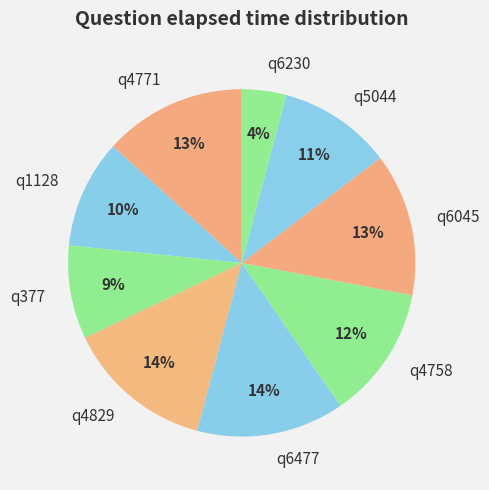

Do q377 and q4758 together represent more than half of the pie?

No